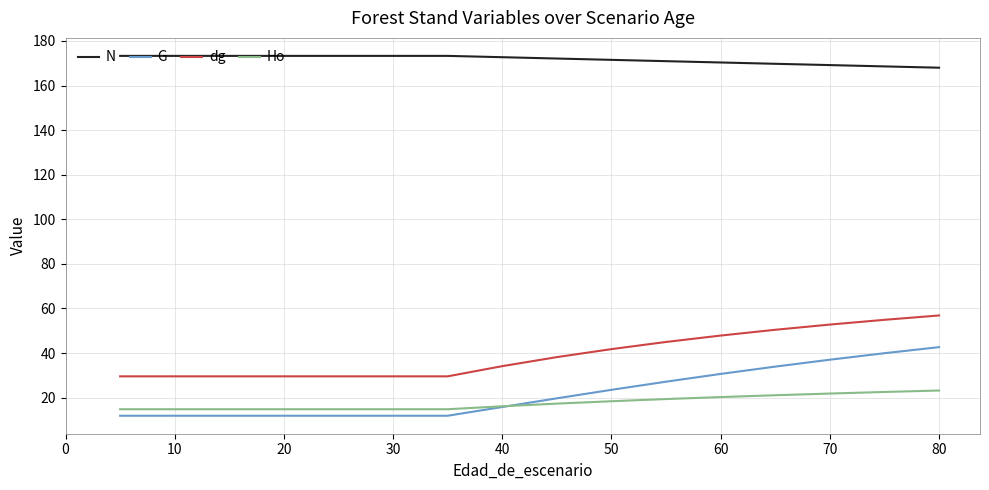

At which label does G first exceed 15?

40